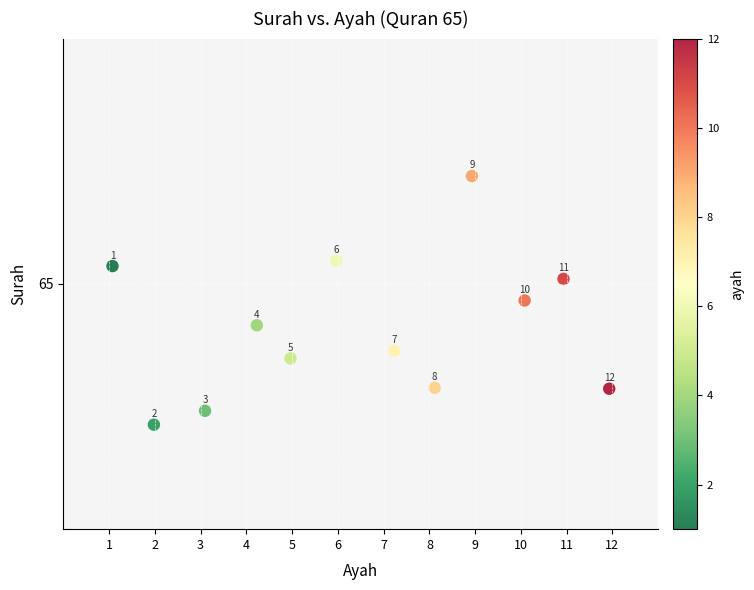

What is the range of Y values (max minus min)?

0.5